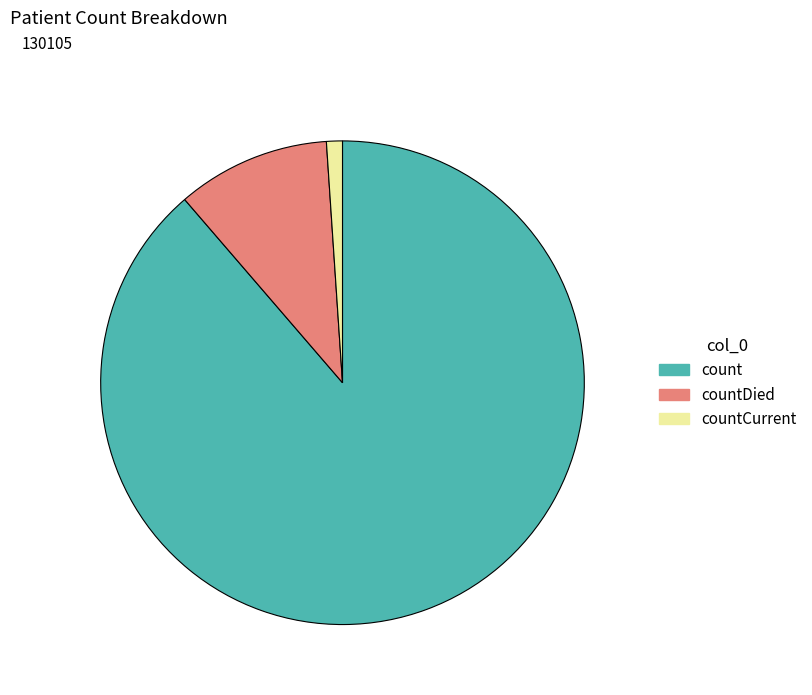

Does any single category account for the majority?

Yes